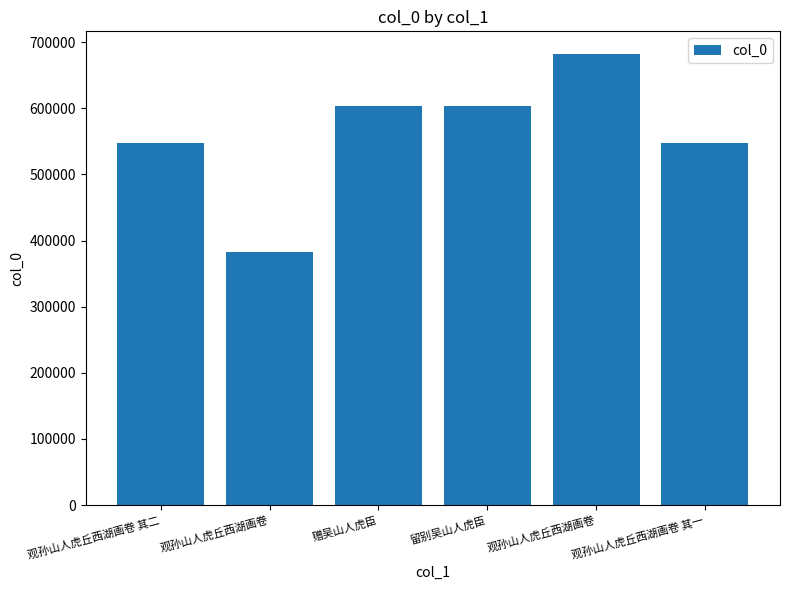

How many series are shown in this chart?

1